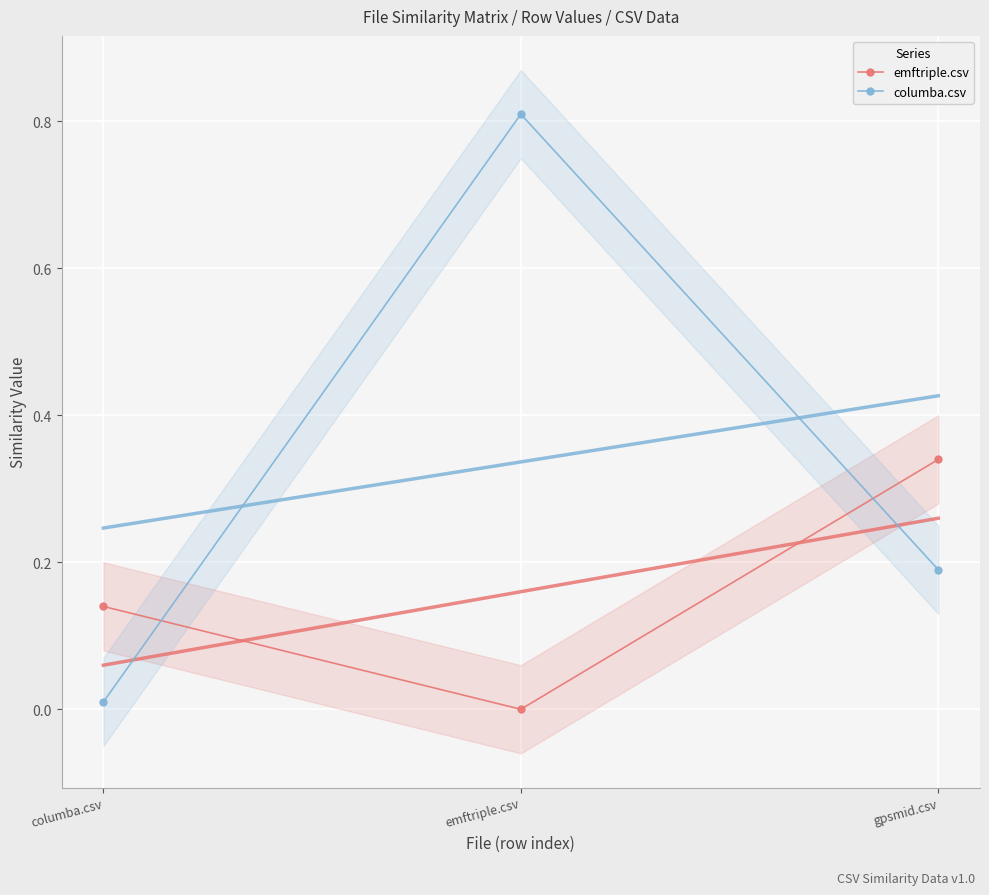

The emftriple.csv series shows -0.2 at emftriple.csv. True or false?

False